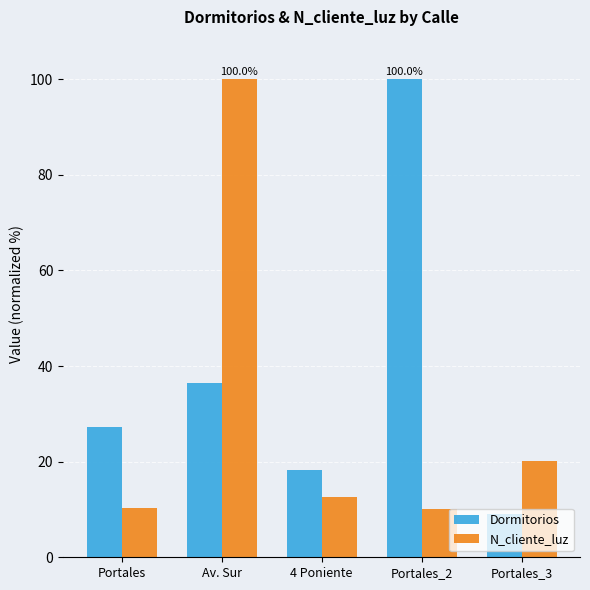

What is the spread (max minus min) of values at 4 Poniente?

5.6